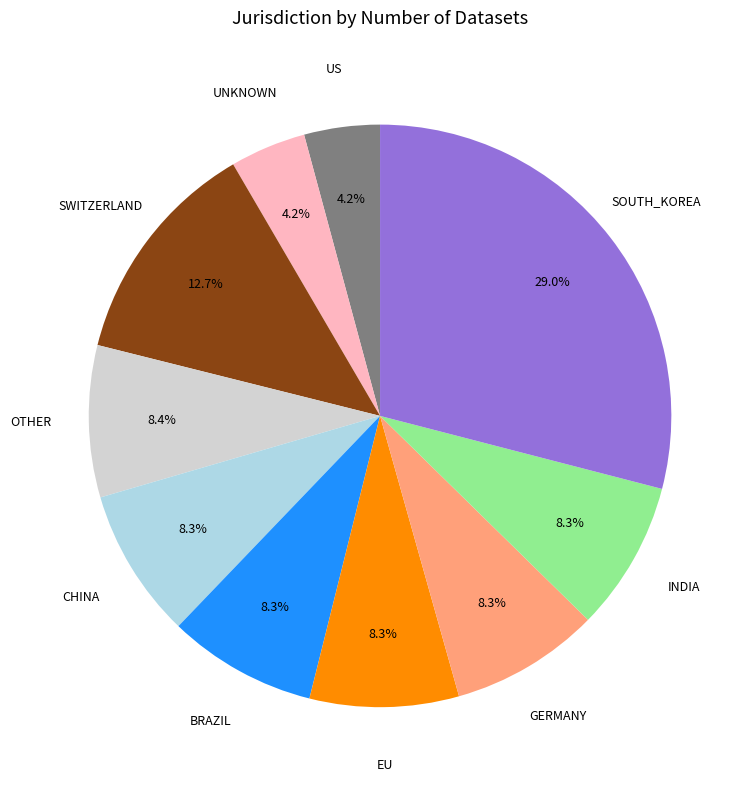

Does SWITZERLAND account for over 50% of the chart?

No